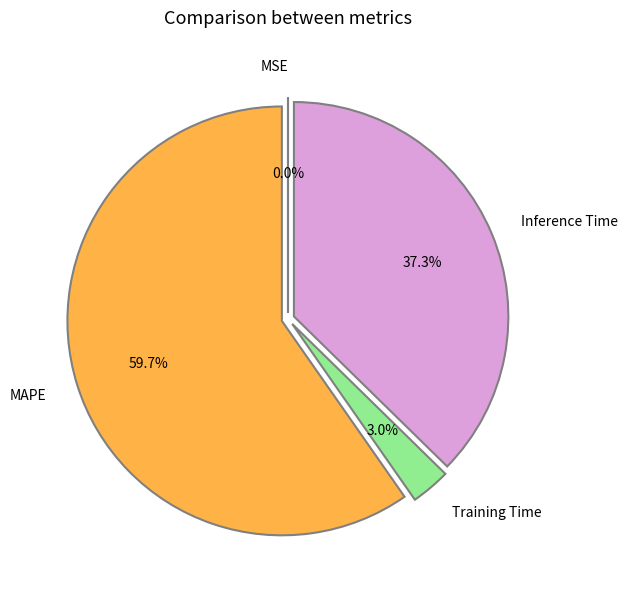

Which category has the biggest portion of the pie?

MAPE